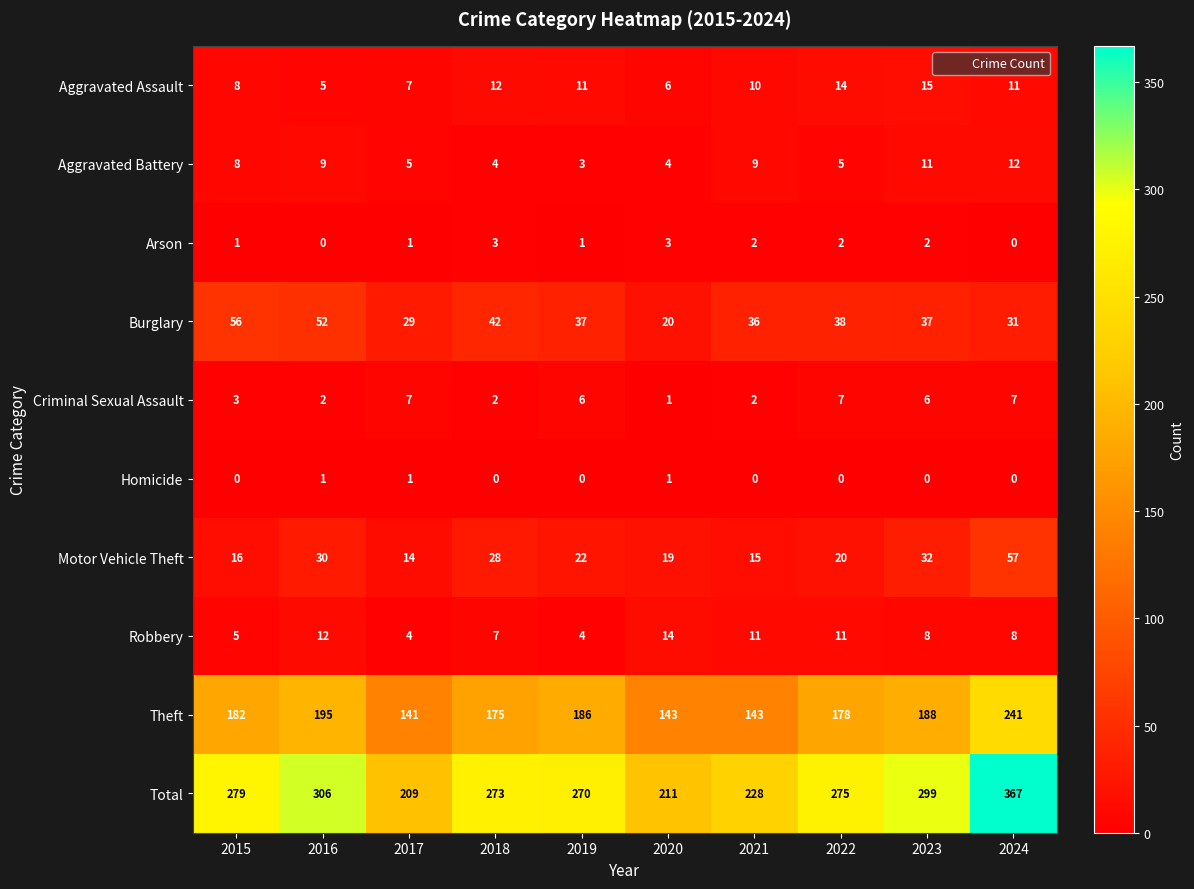

Count the number of categories in the chart.

10